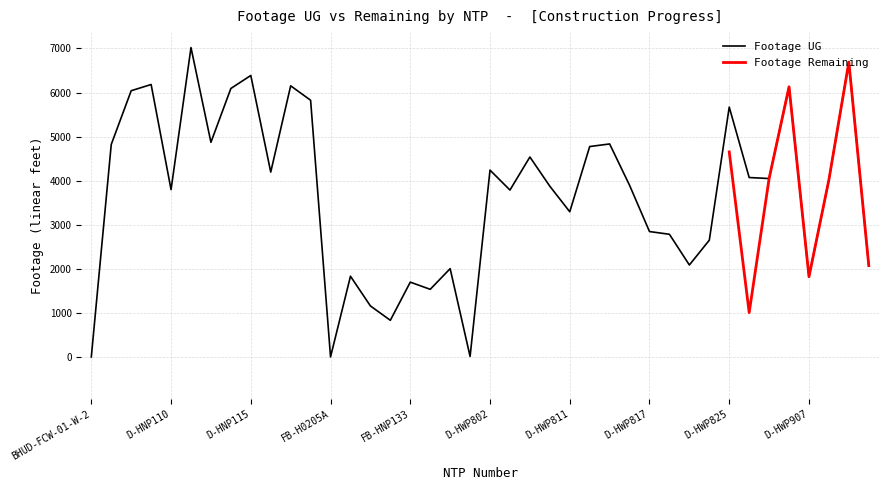

Where is the data nearest to the value 3510?

D-HWP811